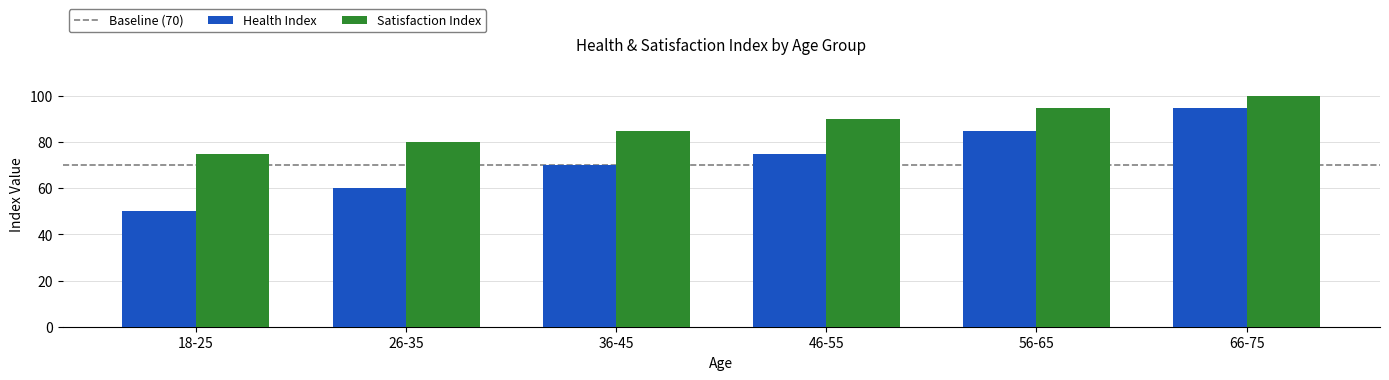

List the labels in order of Health Index value, largest first.

66-75, 56-65, 46-55, 36-45, 26-35, 18-25